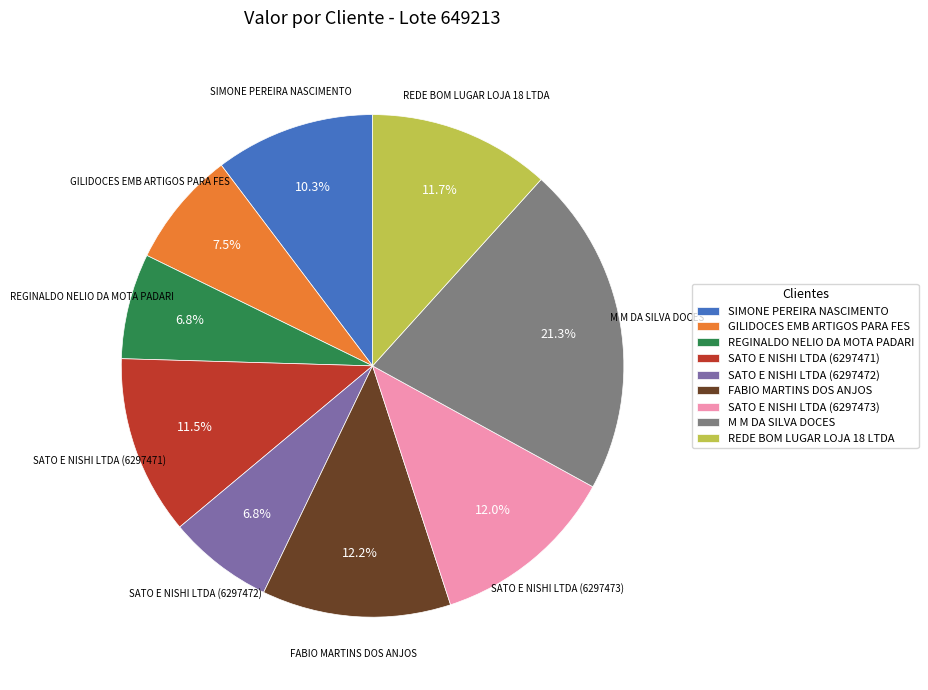

To the nearest percent, what is the difference between the M M DA SILVA DOCES and SATO E NISHI LTDA (6297473) slice percentages?

9%